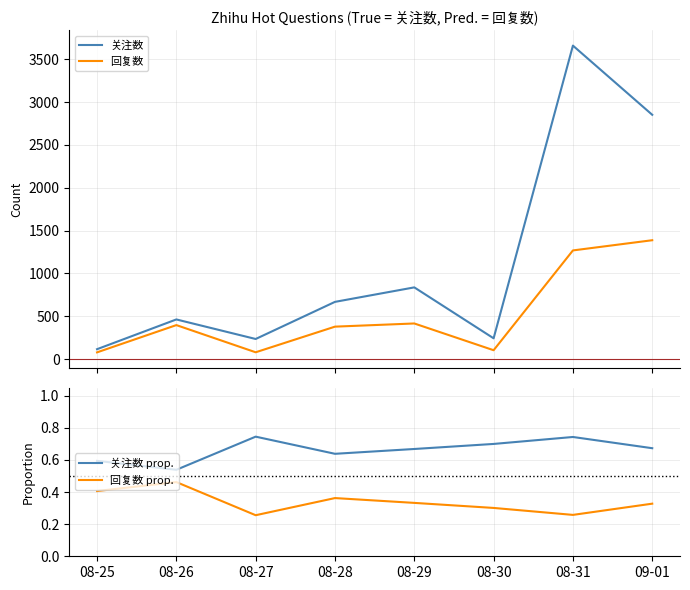

What is the label of the 8th point from the right?

08-25